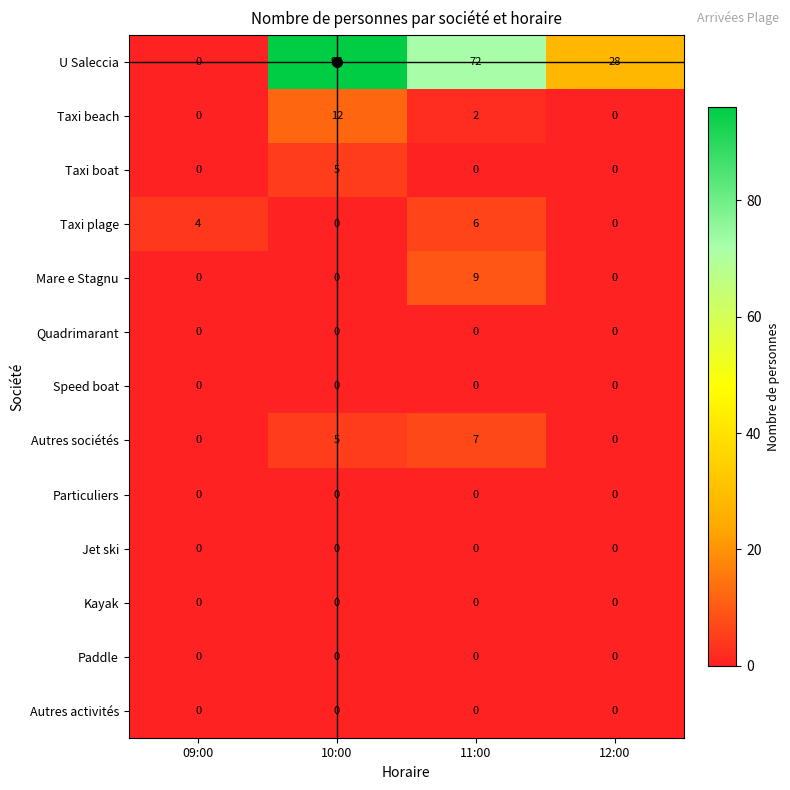

At how many categories does at least one series exceed 85?

1